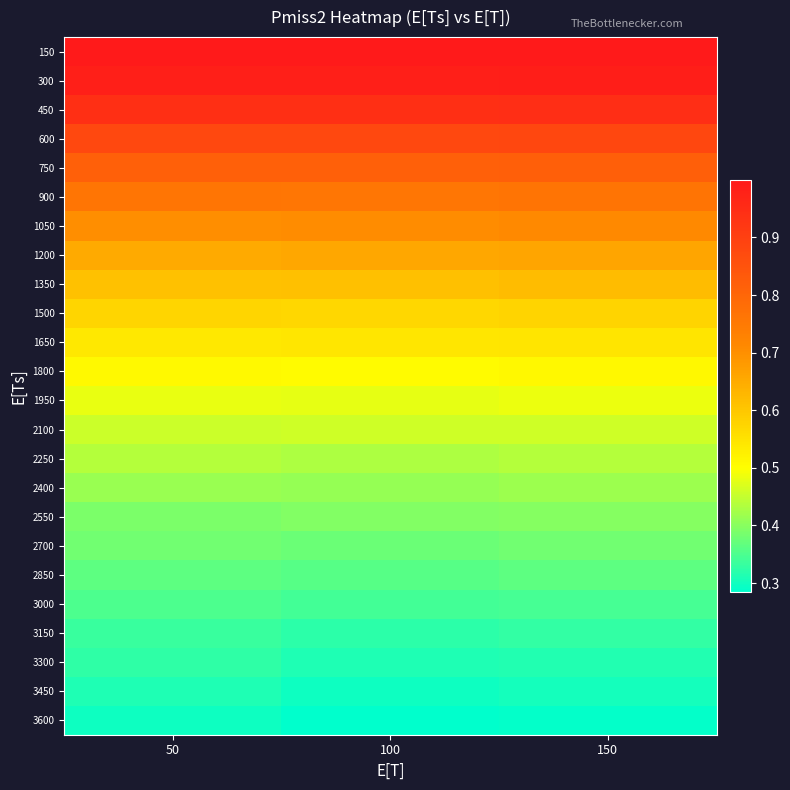

Reading left to right, what are all the values shown in this chart?

150: 50=1.0	100=1.0	150=1.0
300: 50=1.0	100=1.0	150=1.0
450: 50=0.9	100=0.9	150=0.9
600: 50=0.9	100=0.9	150=0.9
750: 50=0.8	100=0.8	150=0.8
900: 50=0.8	100=0.8	150=0.8
1050: 50=0.7	100=0.7	150=0.7
1200: 50=0.7	100=0.7	150=0.7
1350: 50=0.6	100=0.6	150=0.6
1500: 50=0.6	100=0.6	150=0.6
1650: 50=0.5	100=0.5	150=0.5
1800: 50=0.5	100=0.5	150=0.5
1950: 50=0.5	100=0.5	150=0.5
2100: 50=0.5	100=0.5	150=0.5
2250: 50=0.4	100=0.4	150=0.4
2400: 50=0.4	100=0.4	150=0.4
2550: 50=0.4	100=0.4	150=0.4
2700: 50=0.4	100=0.4	150=0.4
2850: 50=0.4	100=0.4	150=0.4
3000: 50=0.3	100=0.3	150=0.3
3150: 50=0.3	100=0.3	150=0.3
3300: 50=0.3	100=0.3	150=0.3
3450: 50=0.3	100=0.3	150=0.3
3600: 50=0.3	100=0.3	150=0.3